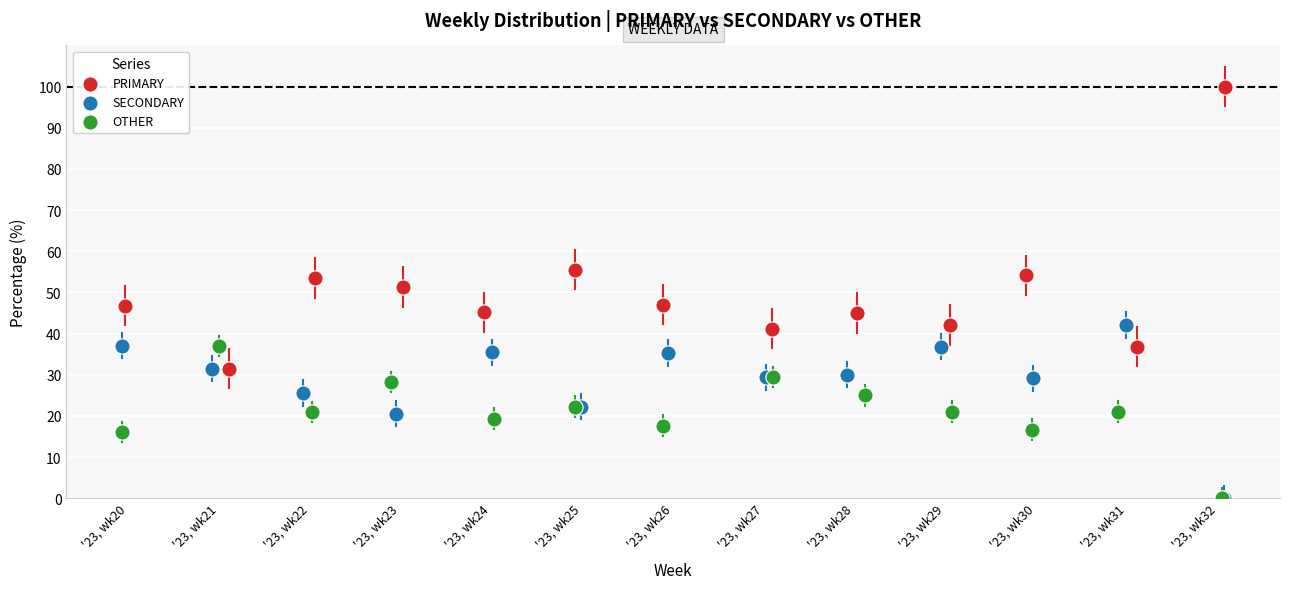

Which series reaches the maximum Y coordinate?

PRIMARY